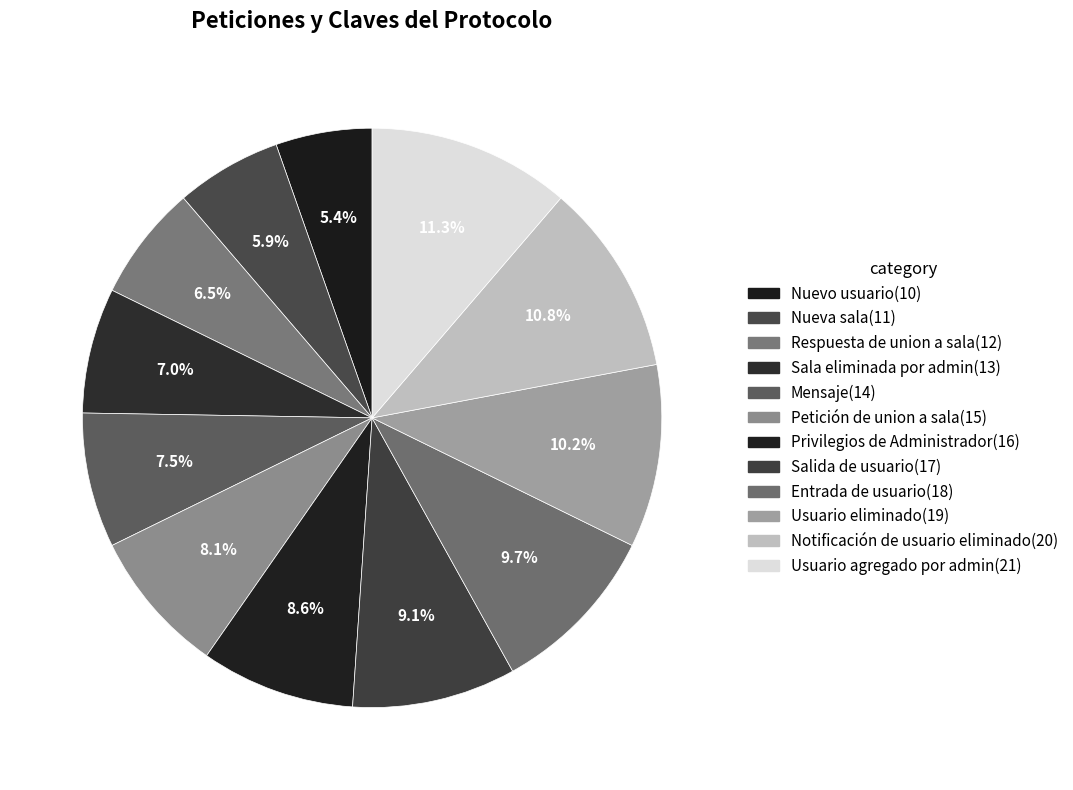

Combined, do Mensaje and Salida de usuario account for over 50%?

No